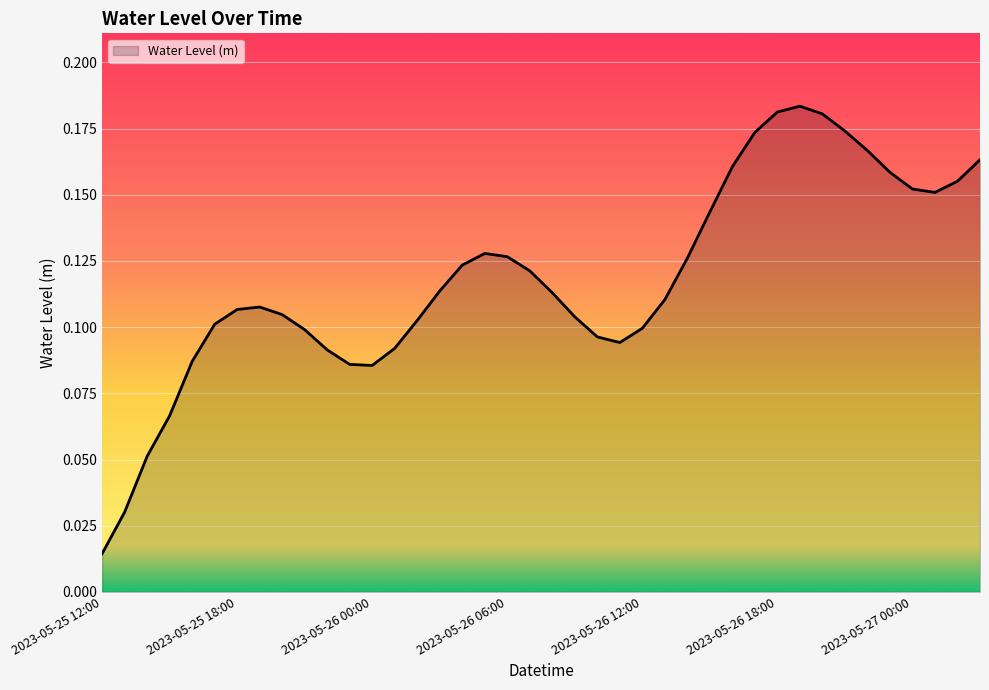

Does the chart have visible grid lines?

Yes